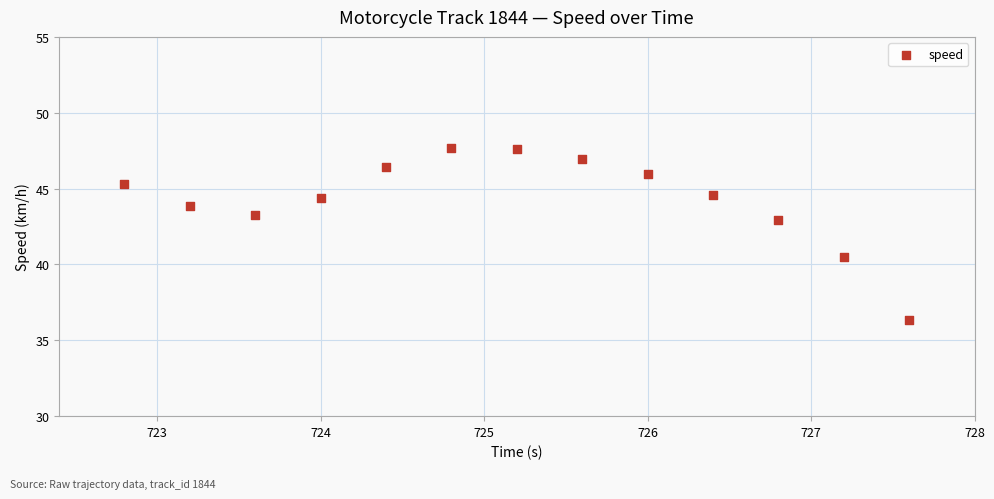

What is the range of Y values (max minus min)?

11.3